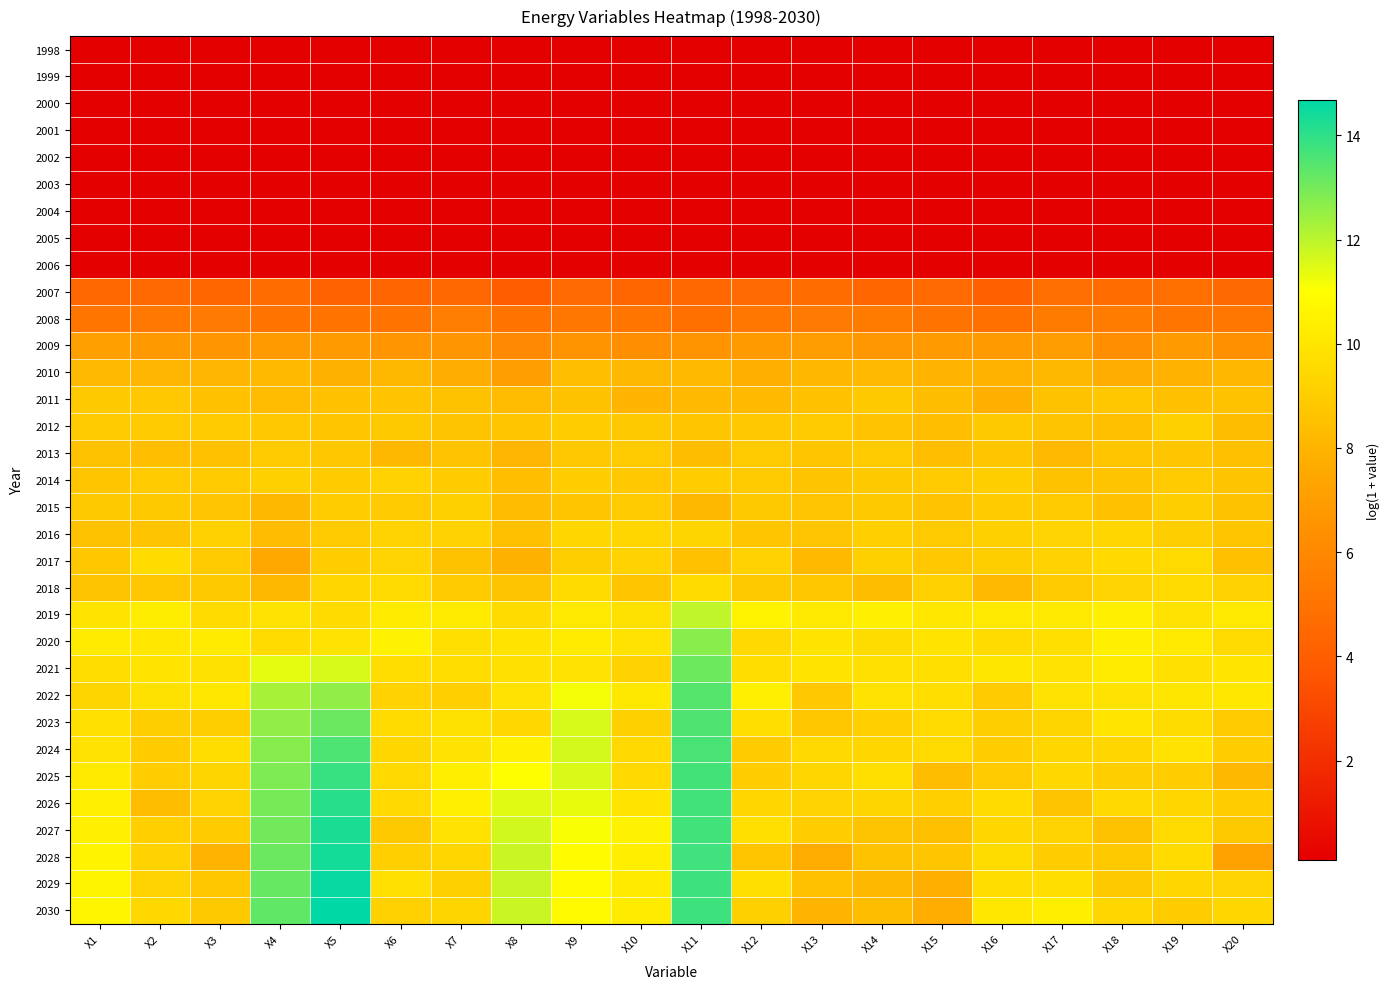

At which category is the sum across all series the highest?

X11